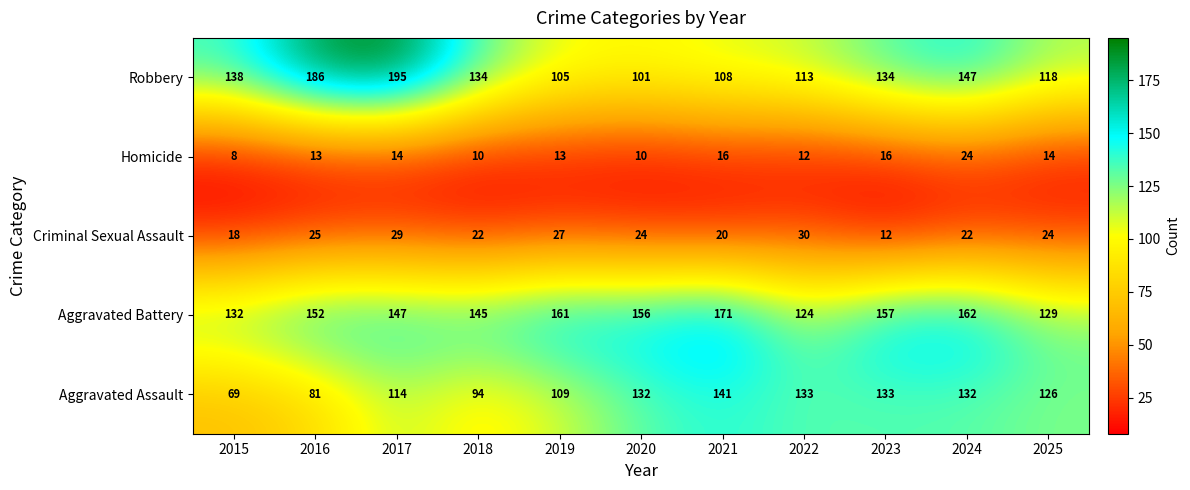

Between 2016 and 2020, which series saw the biggest shift?

Robbery